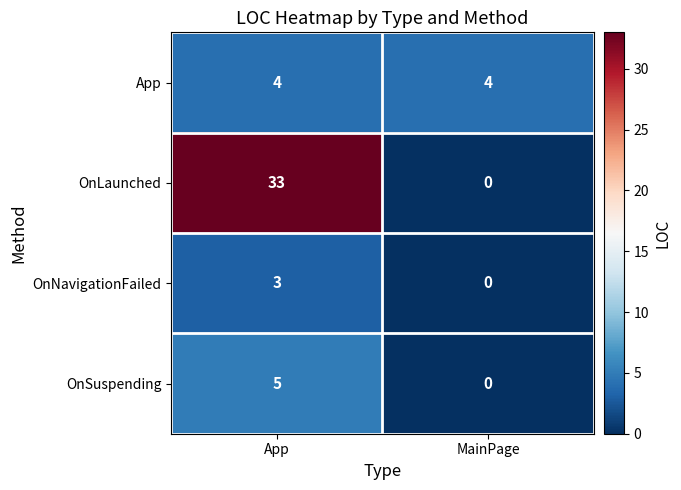

At which label is OnSuspending closest to 2?

MainPage